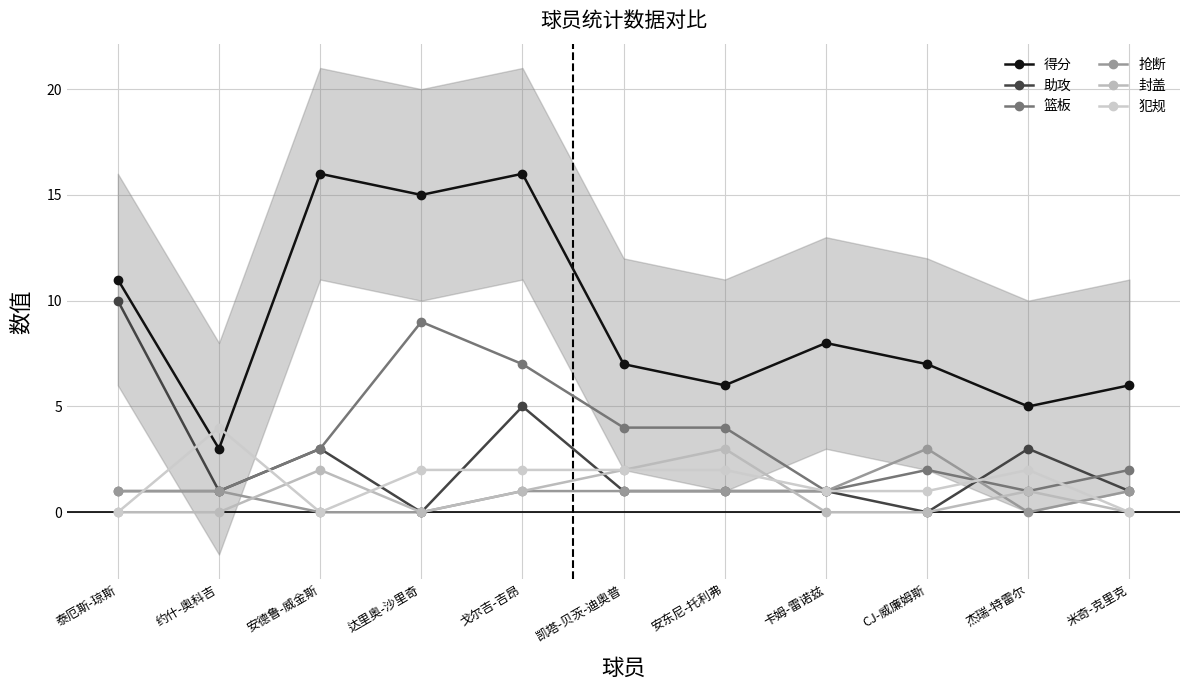

What is the sum of the 得分 values at 安德鲁-威金斯 and 戈尔吉-吉昂?

32